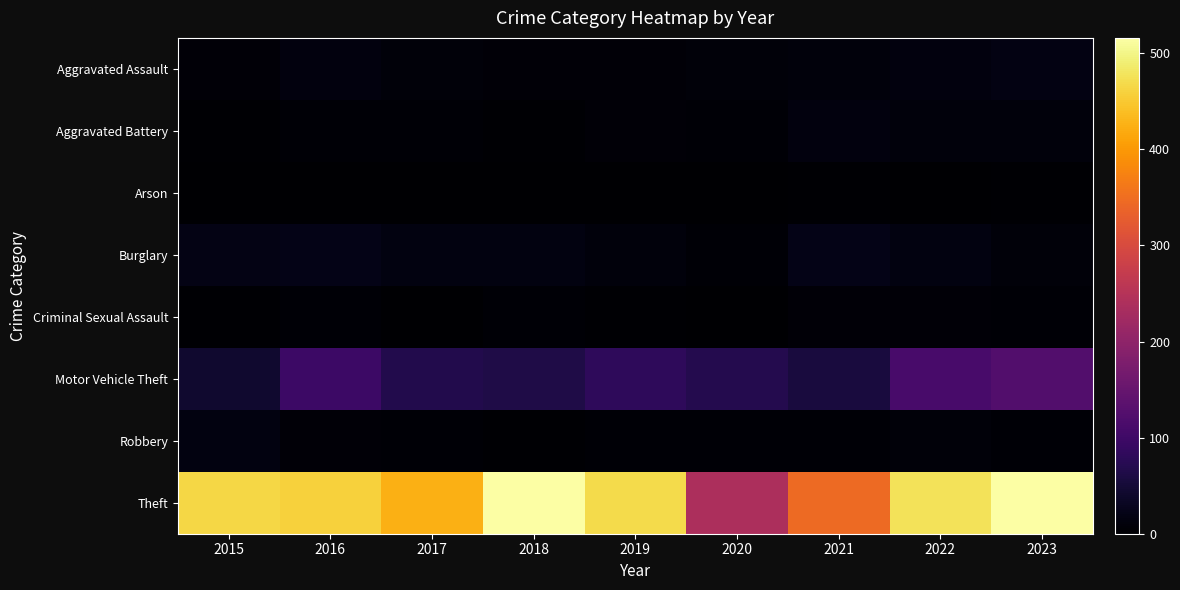

What is the greatest value displayed?

516